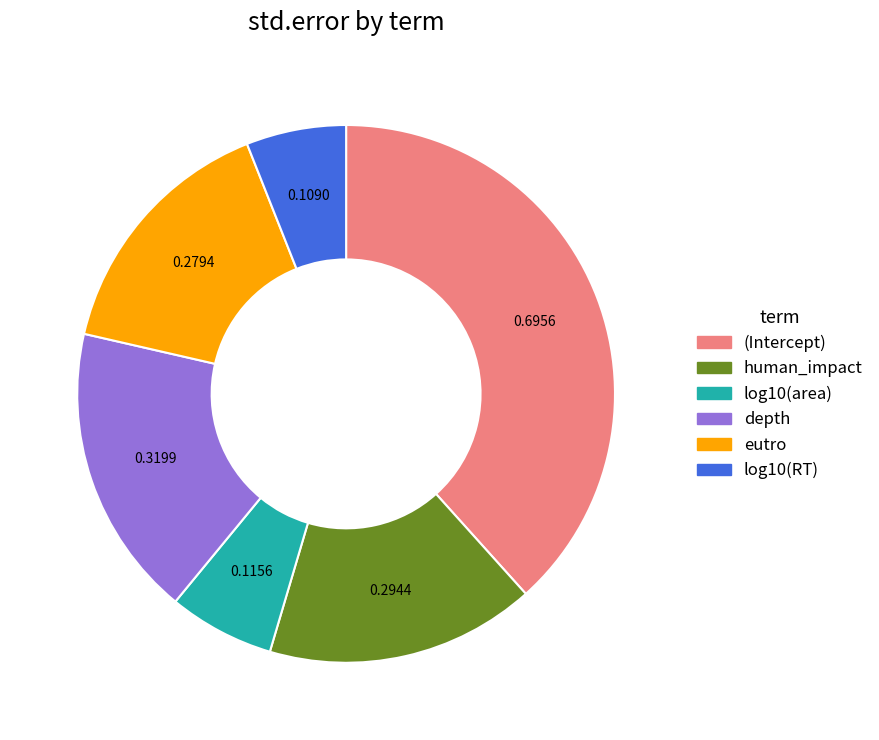

Is there any slice that represents more than half of the pie?

No